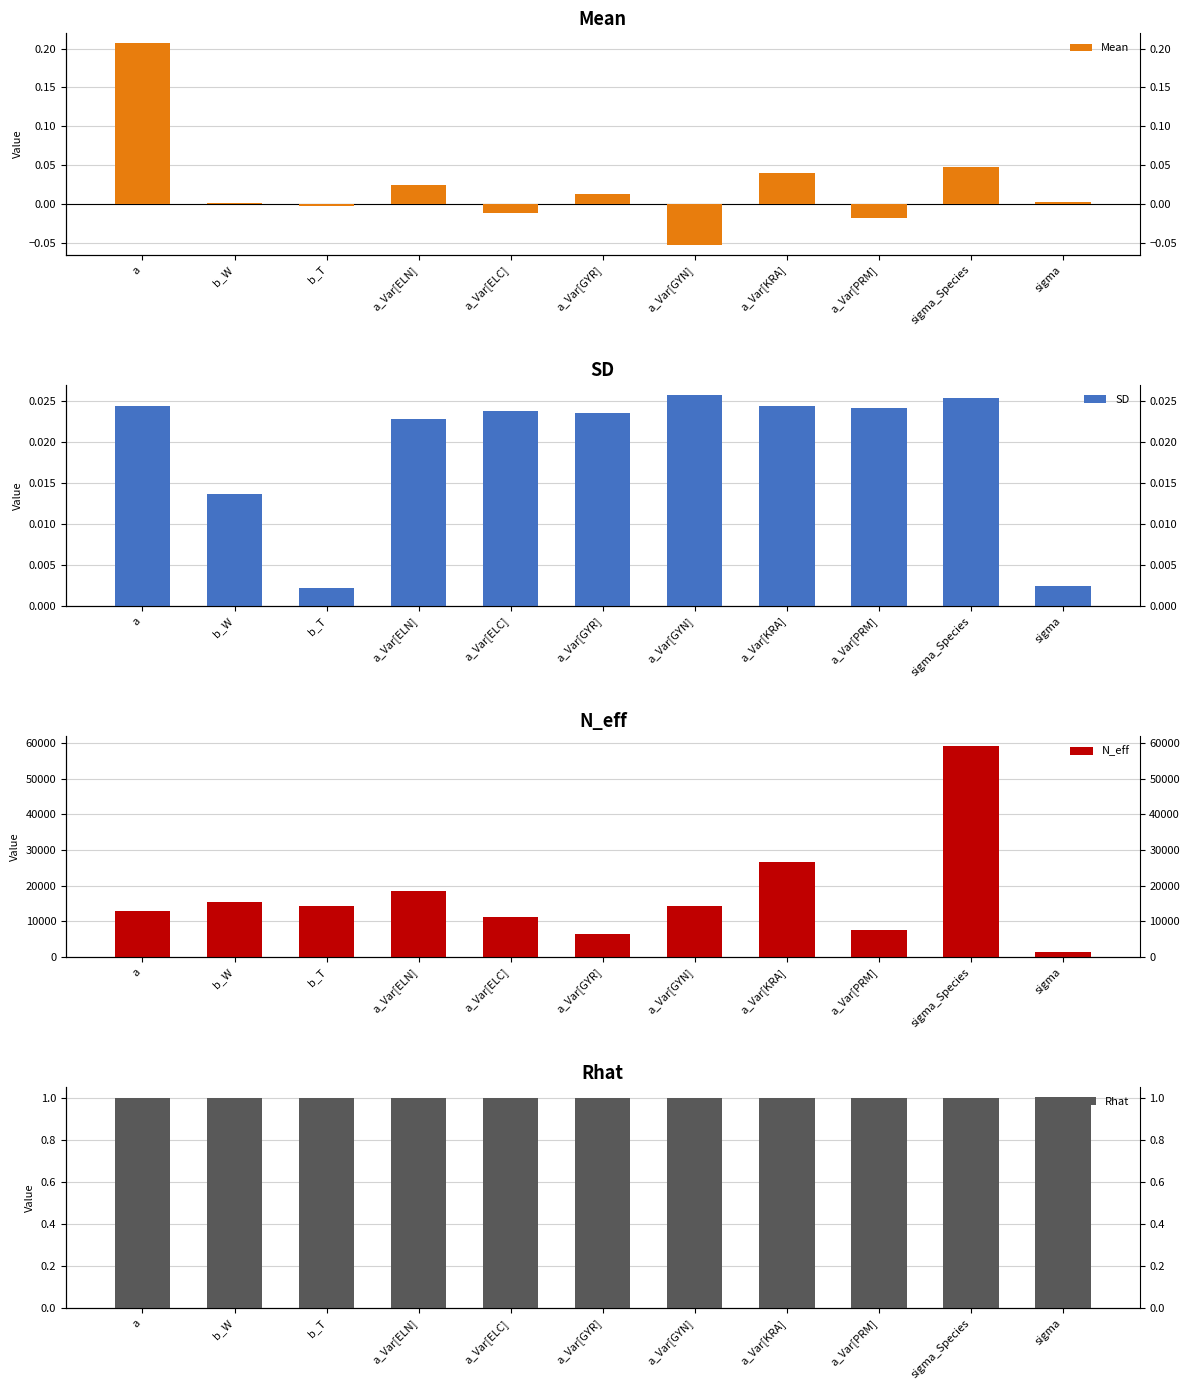

How many distinct data groups are displayed?

4